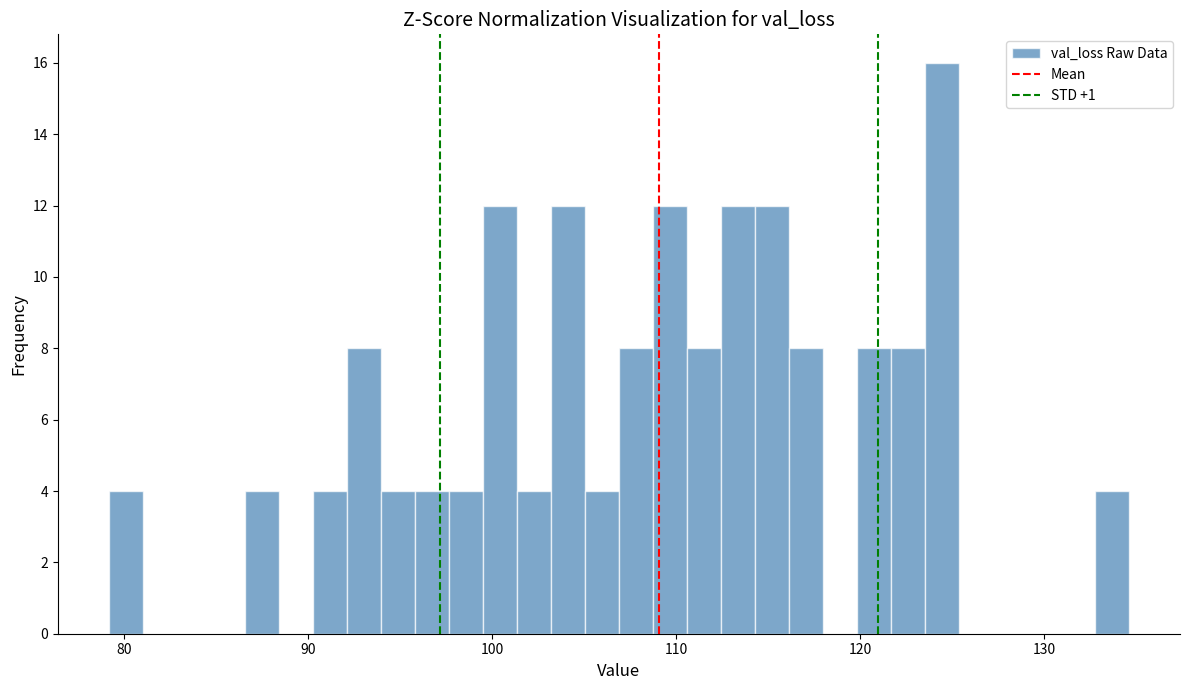

Around what value on the x-axis is the tallest bar? Give the approximate position of its centre, as read against the axis.

124